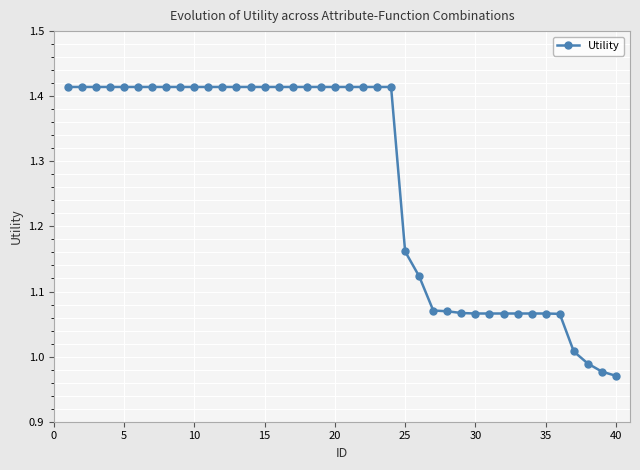

What is the sum of all values?

50.8